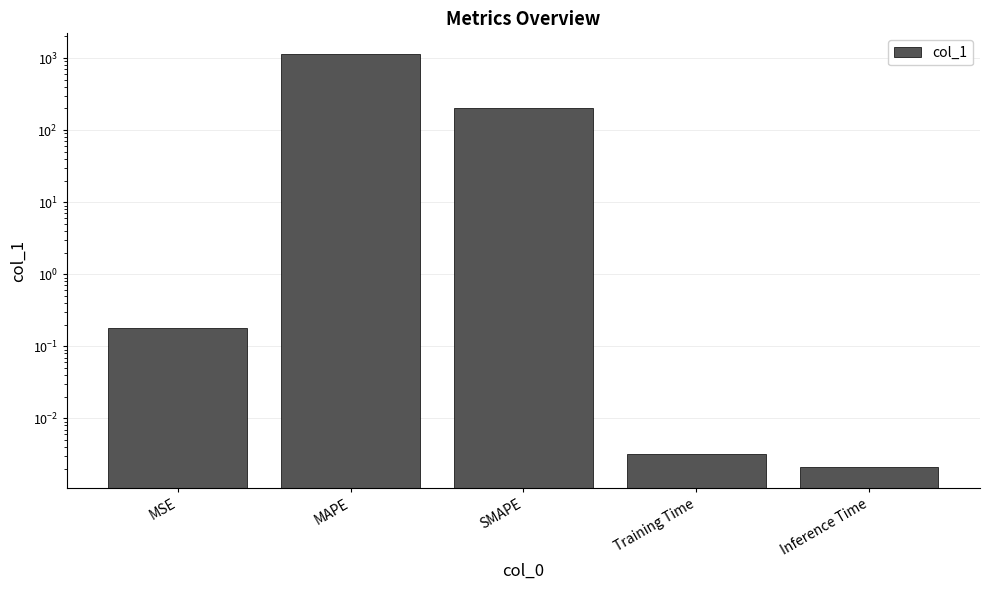

Count the number of data series in this chart.

1